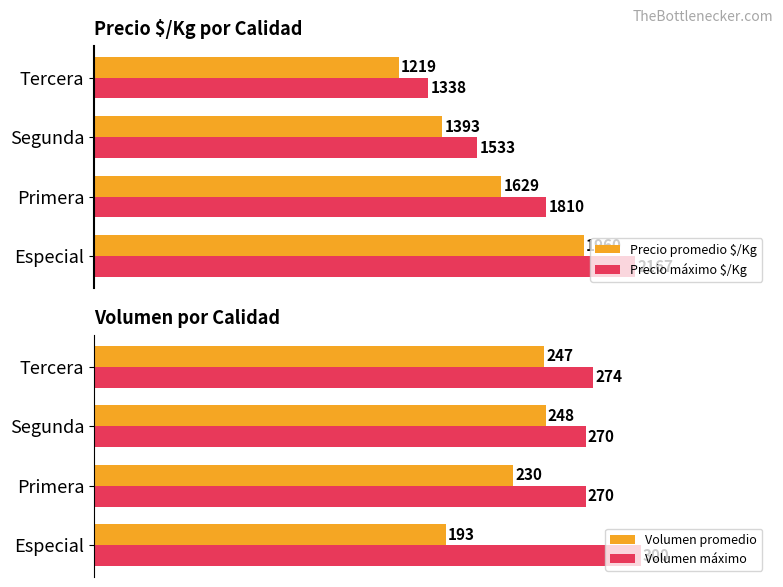

At which label is Precio máximo $/Kg closest to 1752?

Primera